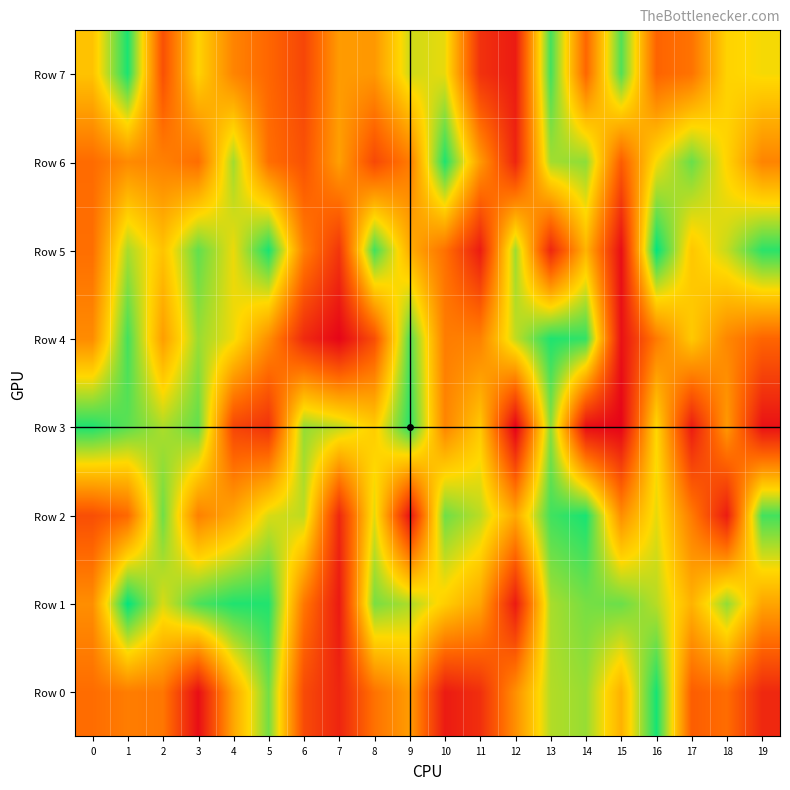

Which category has the lowest value across all series?

12